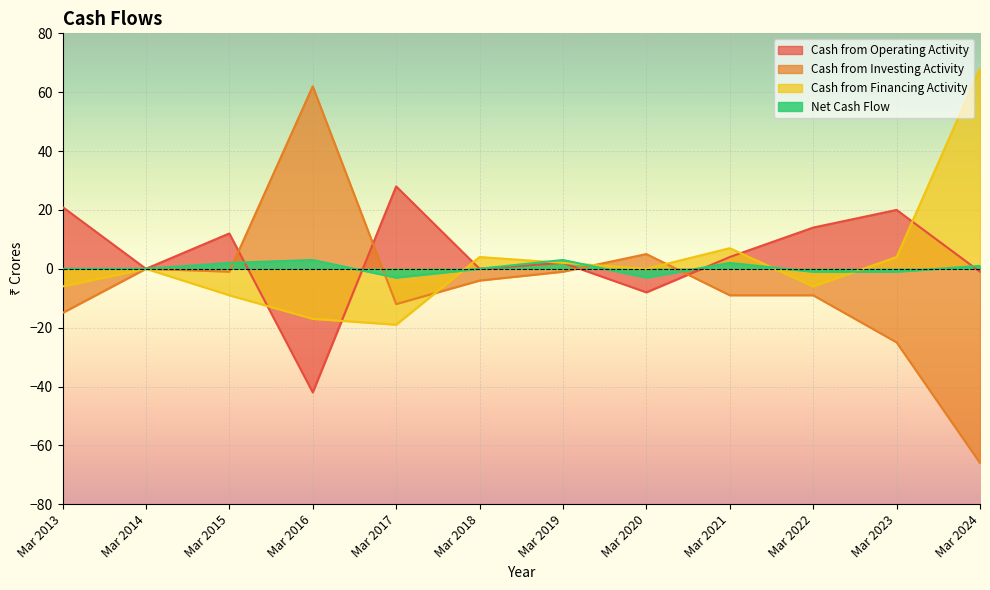

What is the value of the Cash from Investing Activity point at the 11th from the left?

-25